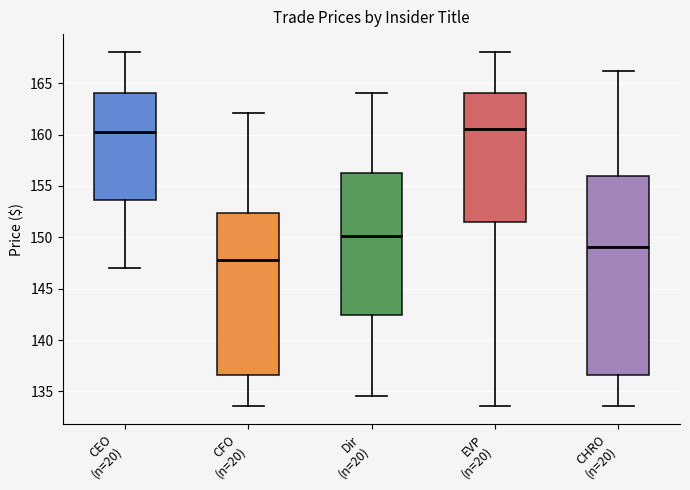

Where does the lower whisker of the box for CFO (n=20) end on the y-axis? The values are not printed on the chart, so give them approximately, as read against the axis.

133.5